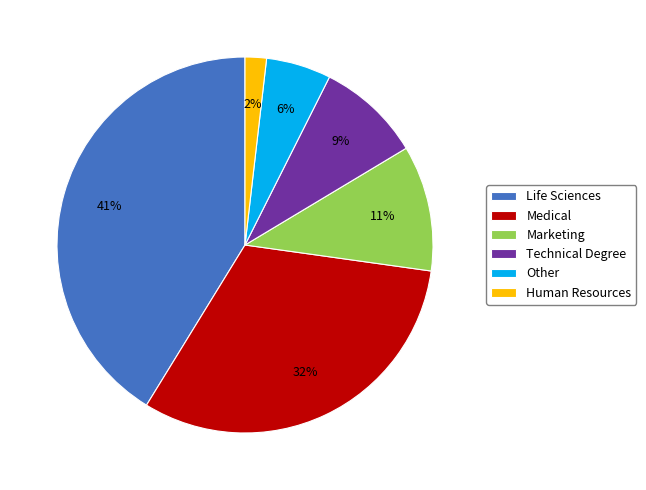

What percentage is the Other slice, to the nearest percent?

6%